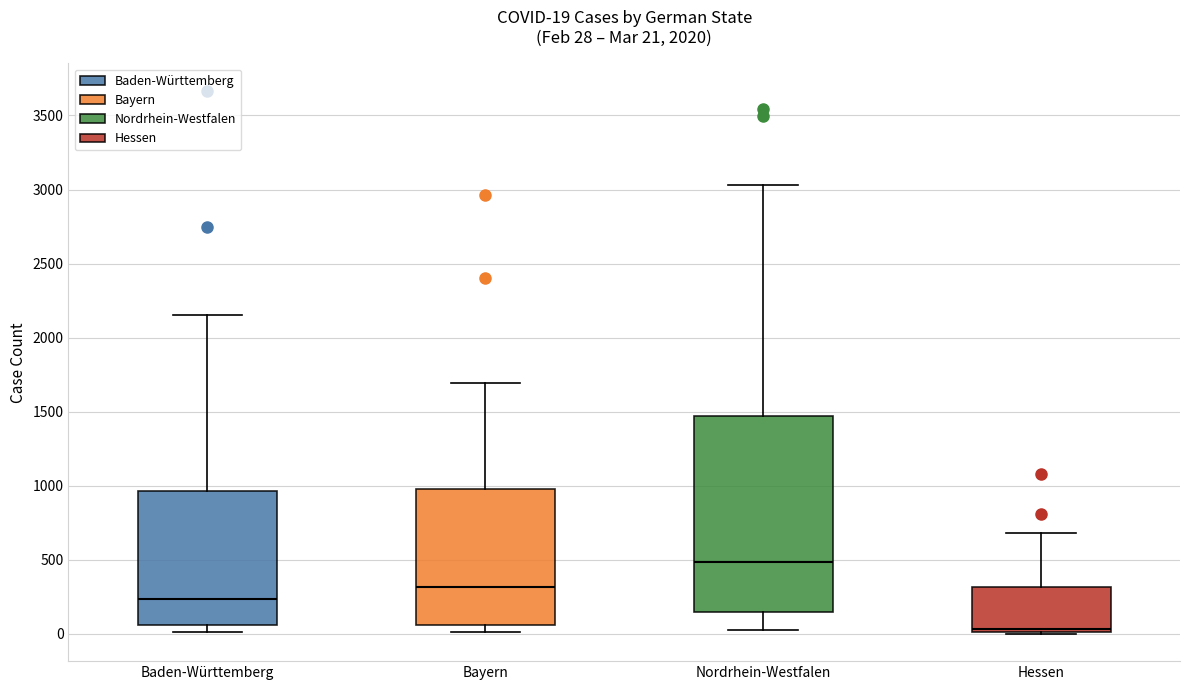

Which box is the tallest, from its lower edge to its upper edge?

Nordrhein-Westfalen